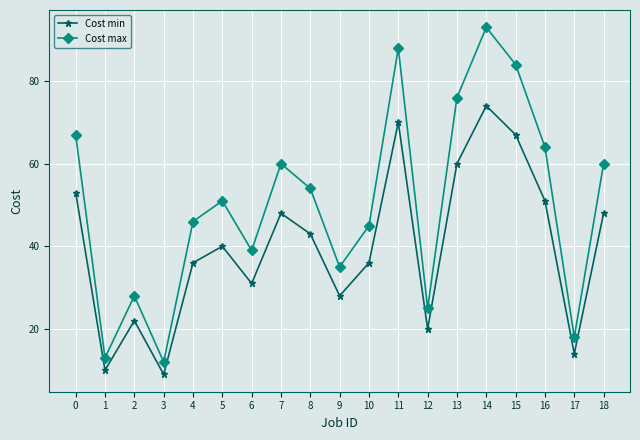

Is the value of Cost min at 2 greater than the value of Cost max at 12?

No